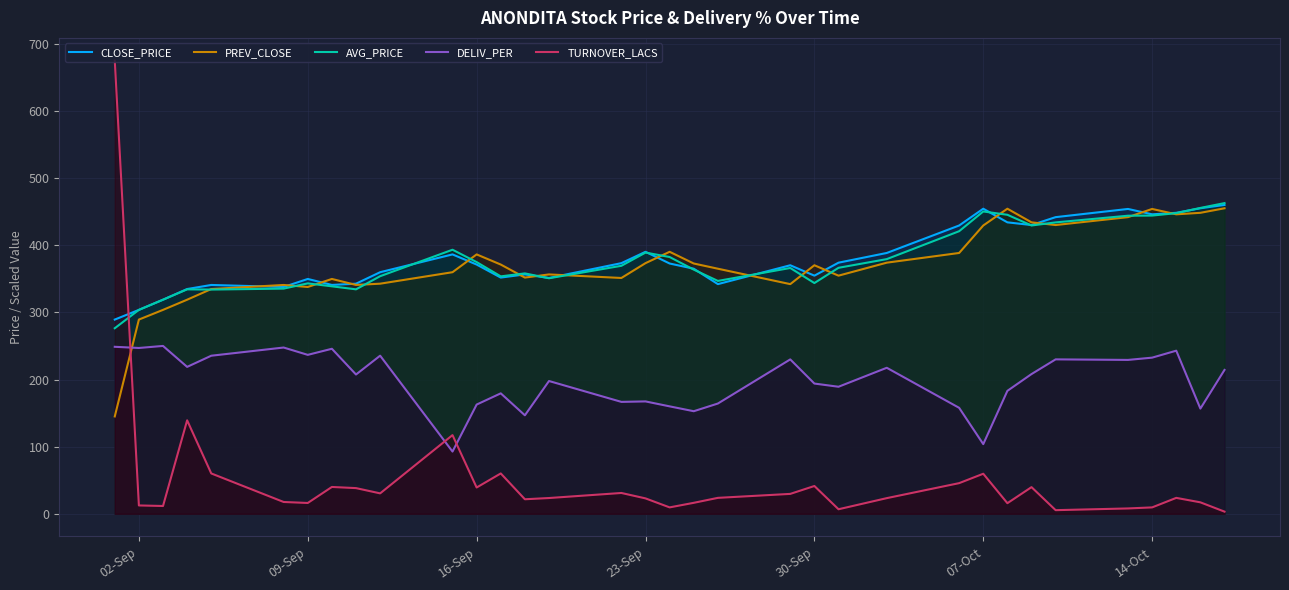

Which series ends up on top after the final intersection of DELIV_PER and TURNOVER_LACS?

DELIV_PER